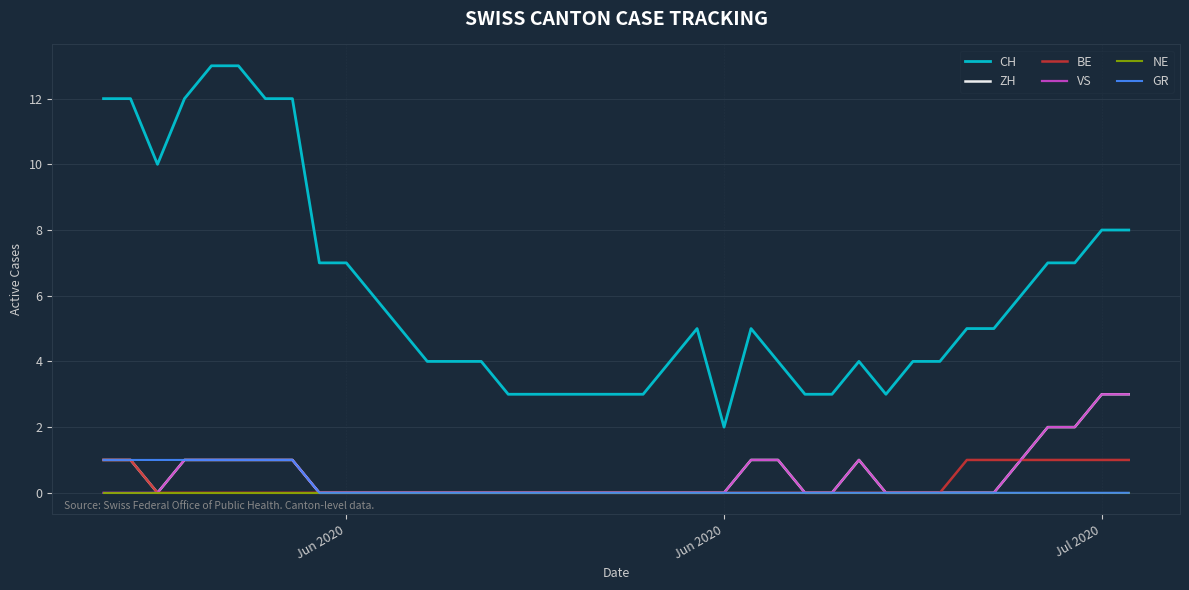

Which series has the widest spread of values?

CH